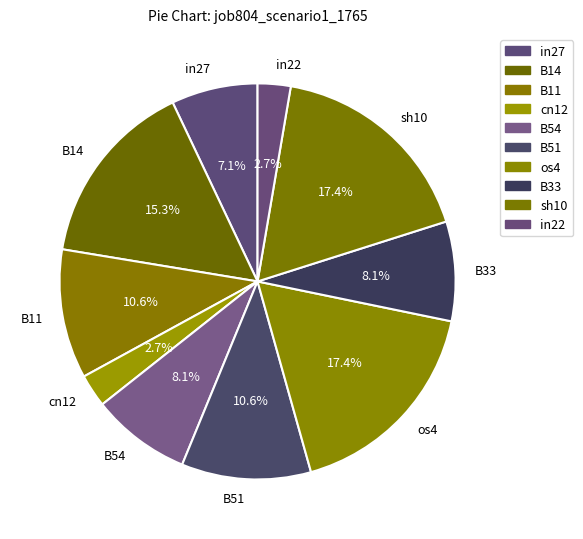

What portion of the pie excludes os4?

82.6%